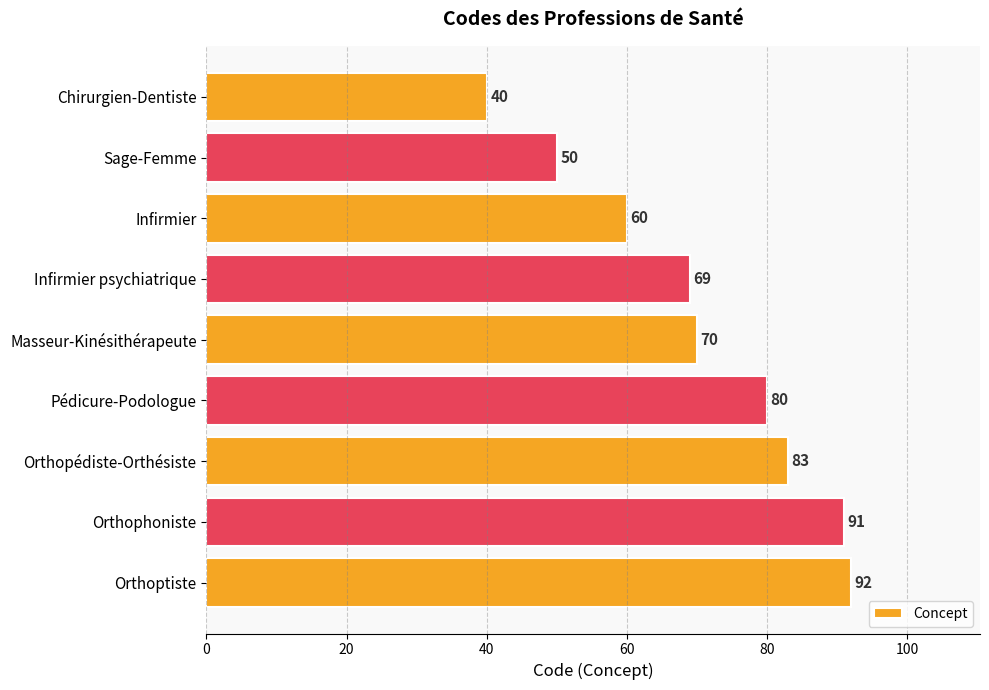

What is the difference between the second highest and minimum values?

51